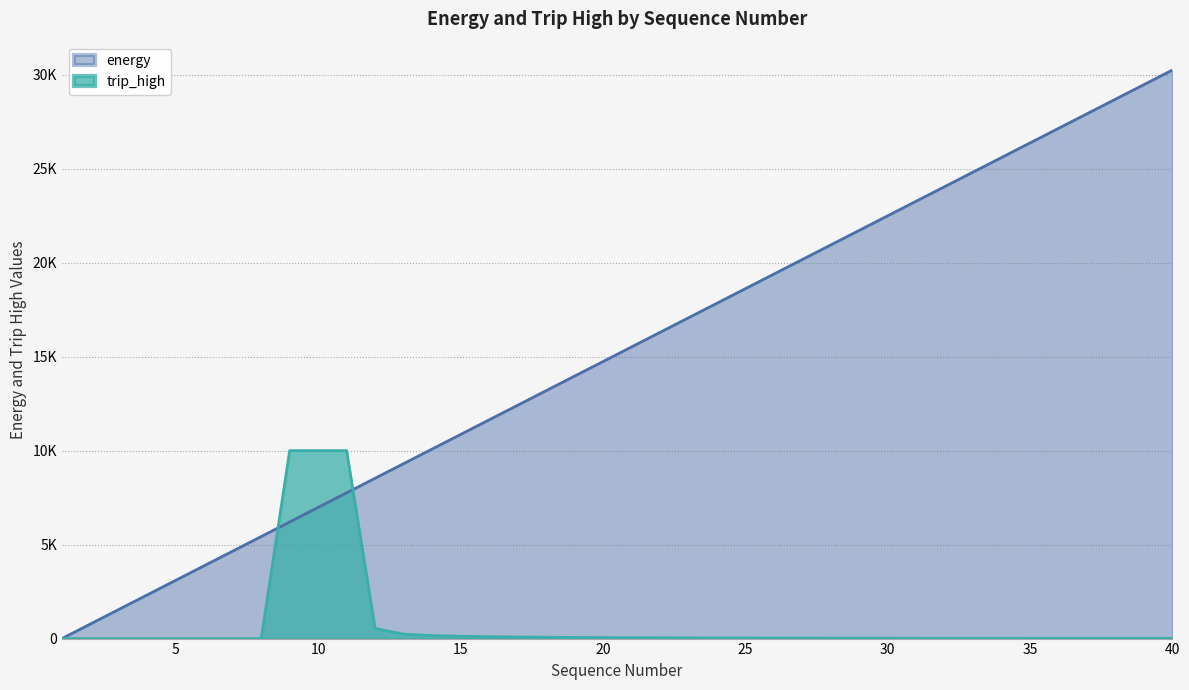

At which category is the sum across all series the highest?

40